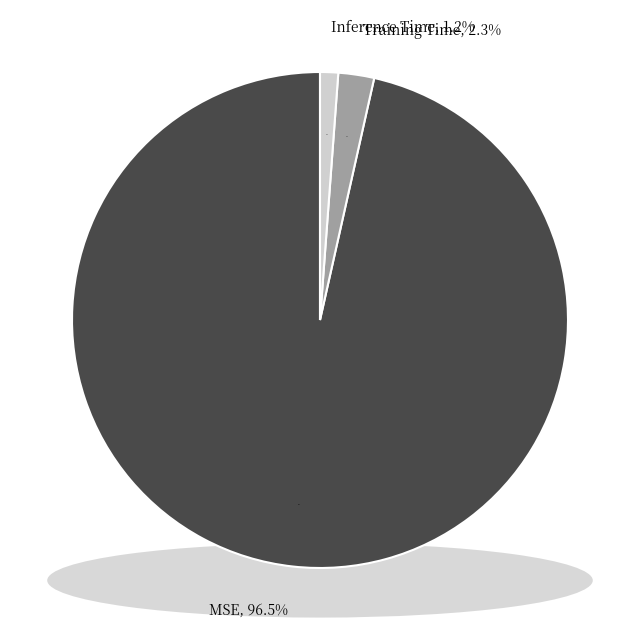

To the nearest percent, what is the combined percentage of Inference Time and Training Time?

4%